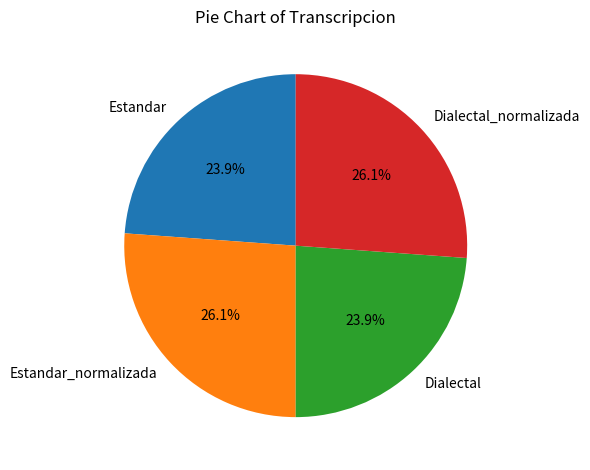

What is the total percentage of Estandar and Estandar_normalizada?

50.0%